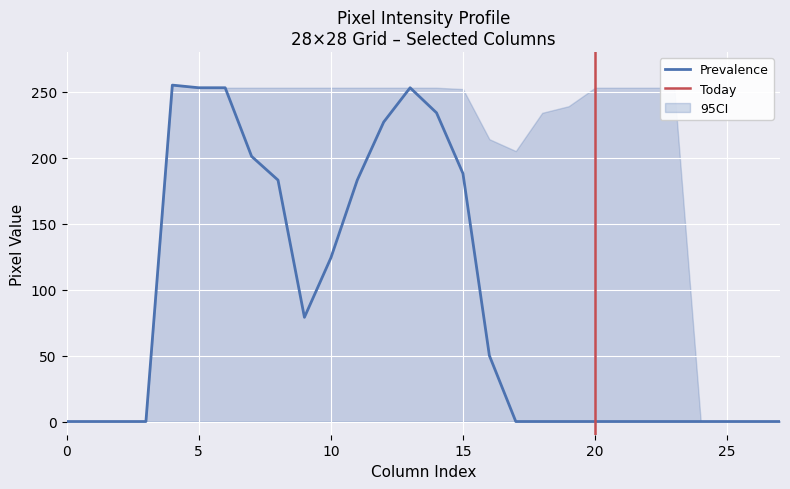

At which label is Prevalence closest to 127?

10